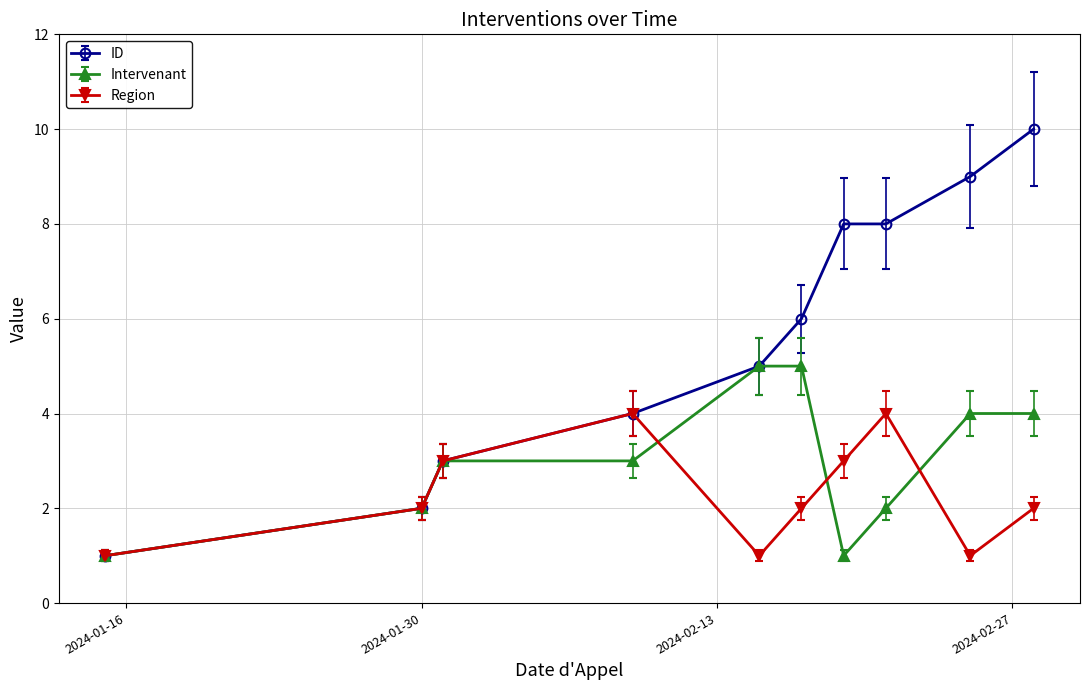

How many Intervenant values are between 2 and 4?

6